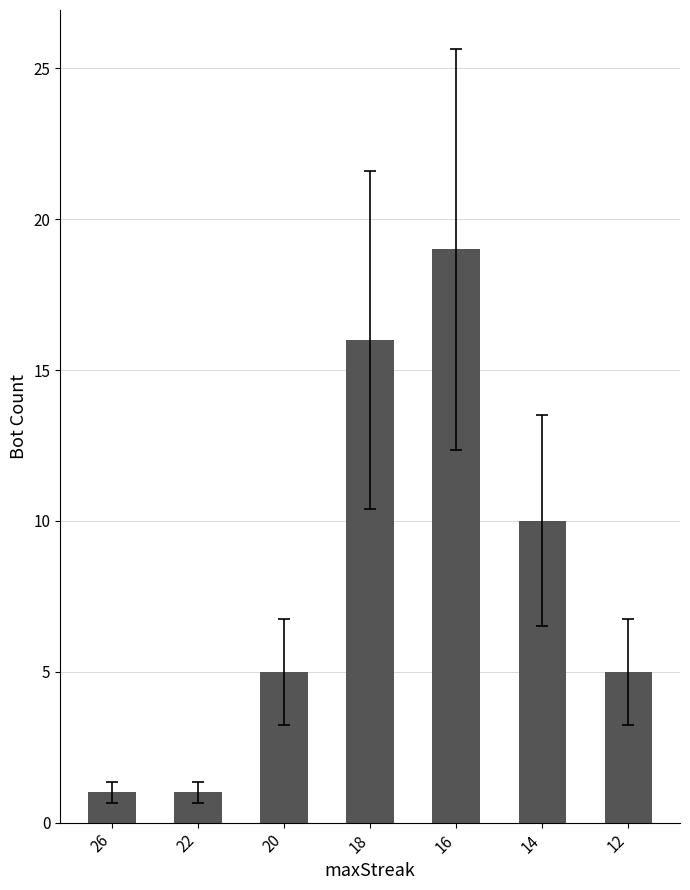

Read the value at 18.

16